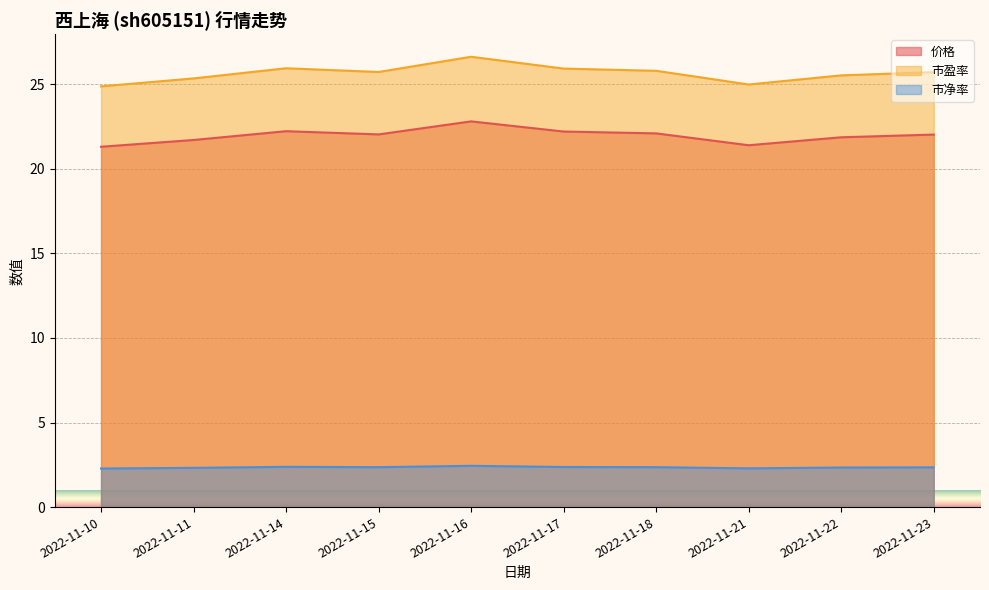

Reading right to left, what are all the values shown in this chart?

价格: 22.0	21.9	21.4	22.1	22.2	22.8	22.0	22.2	21.7	21.3
市盈率: 25.7	25.5	25.0	25.8	25.9	26.6	25.7	25.9	25.3	24.9
市净率: 2.4	2.3	2.3	2.4	2.4	2.4	2.4	2.4	2.3	2.3